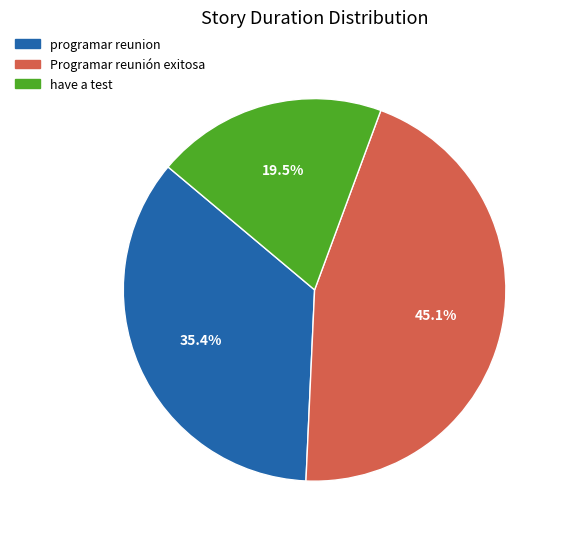

Which has a higher value, programar reunion or have a test?

programar reunion